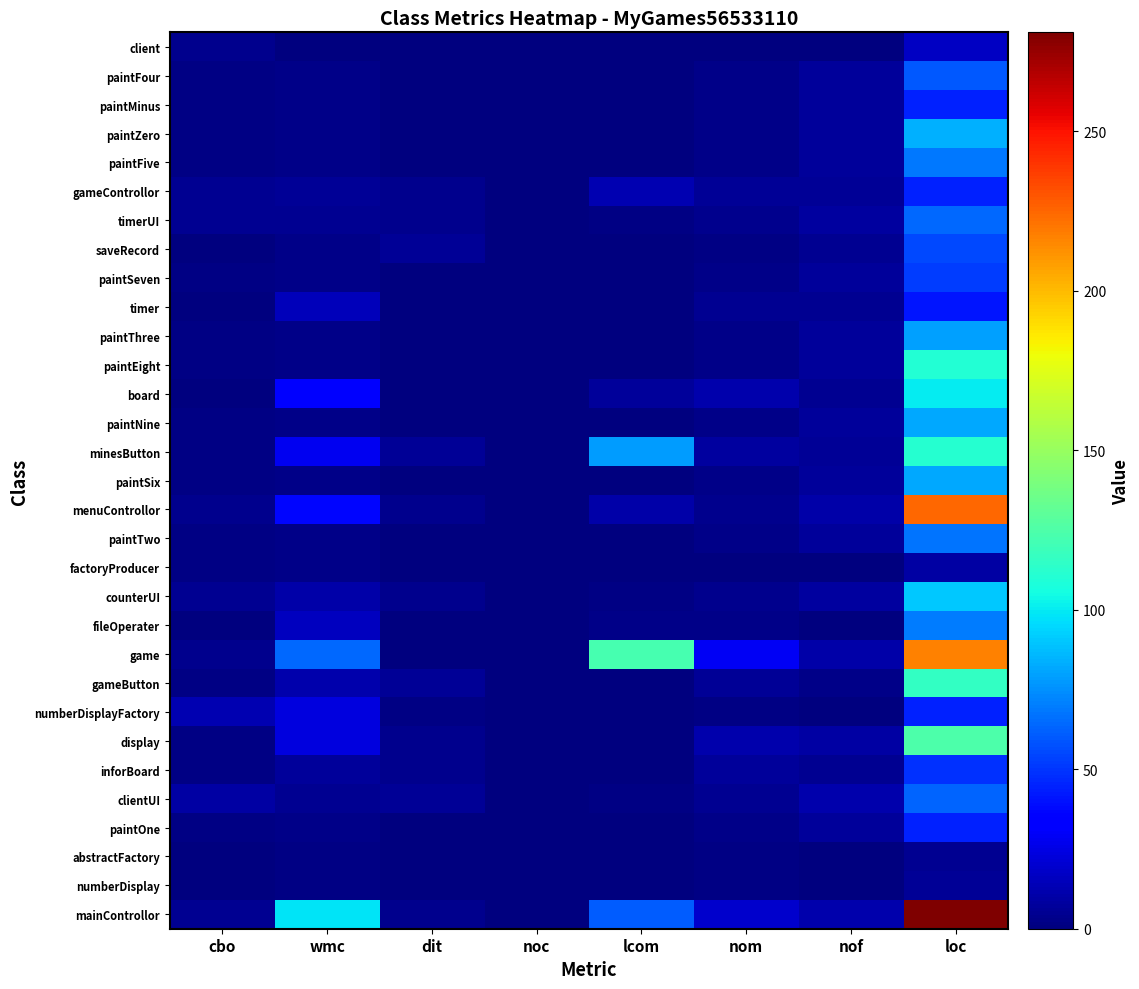

How many distinct data groups are displayed?

31